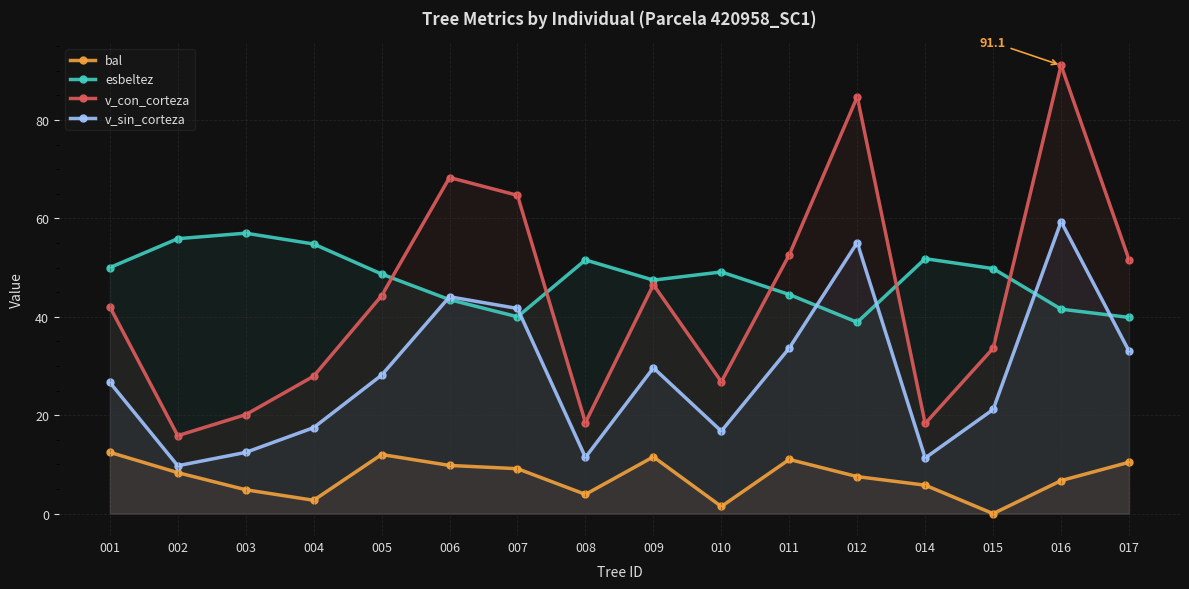

In esbeltez, how many points are higher than both neighbors (excluding endpoints)?

4